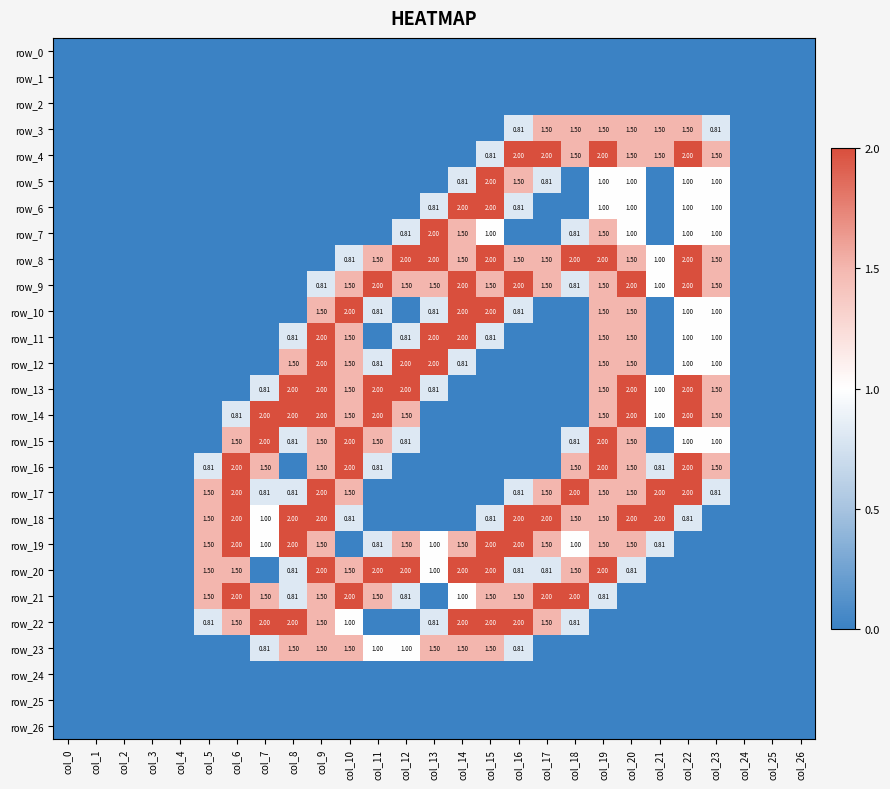

How many data points in row_20 are above 0?

15